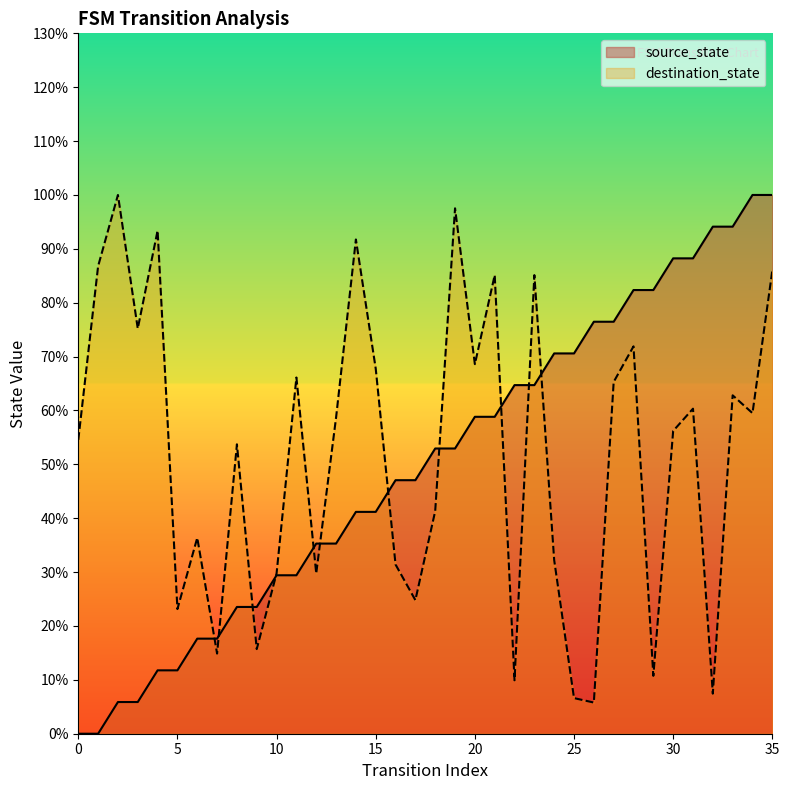

Between 13 and 35, which series saw the biggest shift?

source_state